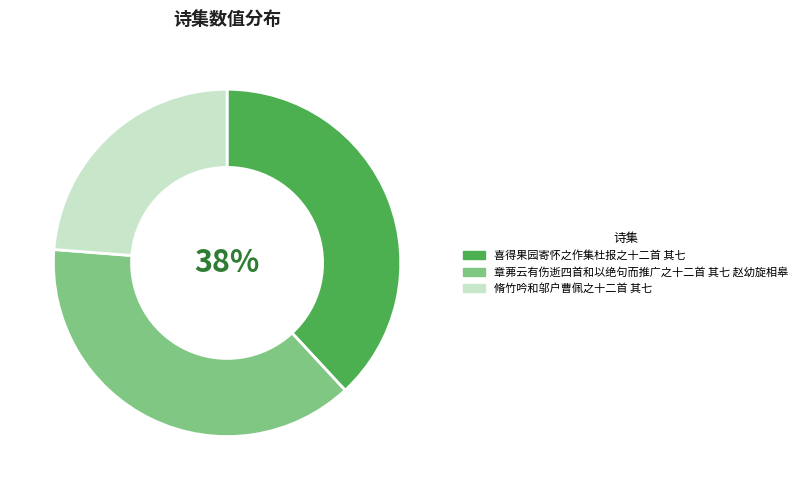

To the nearest percent, what is the average slice percentage?

33%